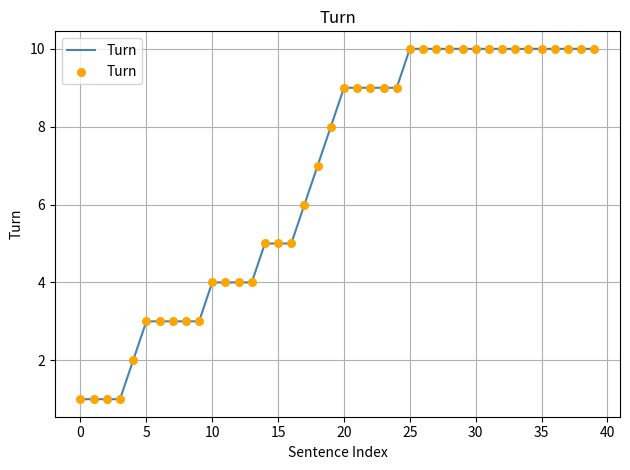

What is the maximum value shown in the chart?

10